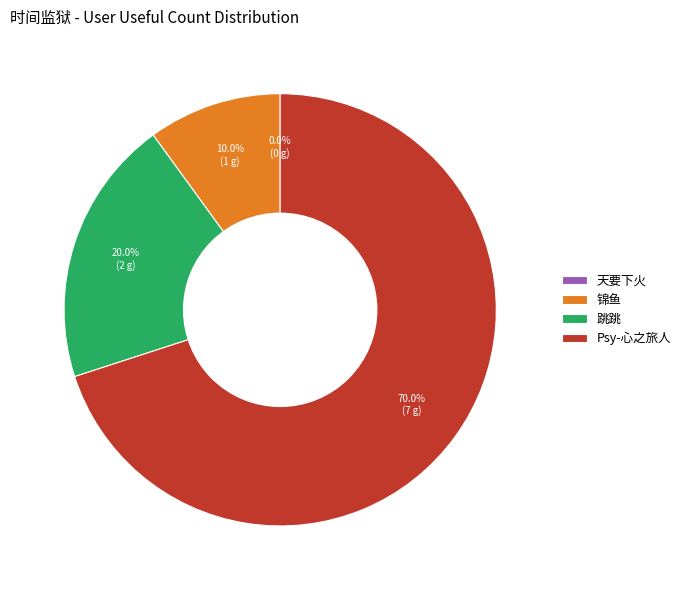

How many slices are in this pie chart?

4